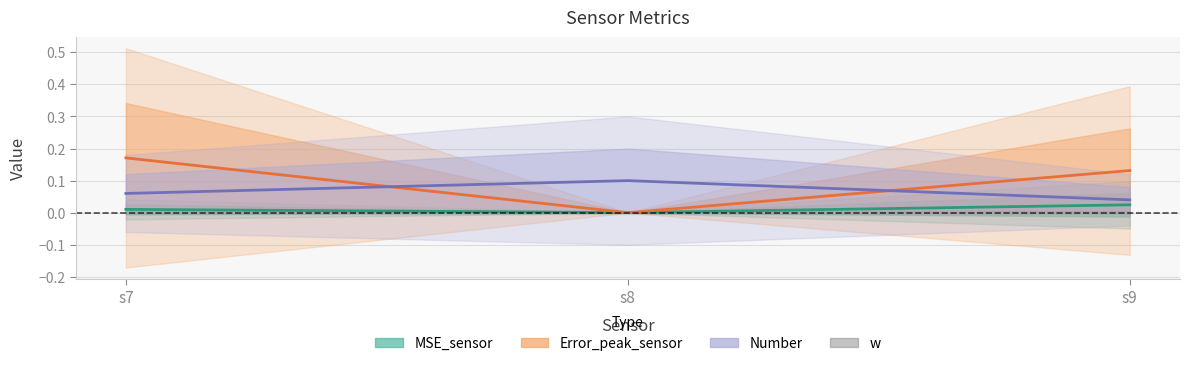

Is the value of Error_peak_sensor at s9 greater than the value of MSE_sensor at s7?

Yes